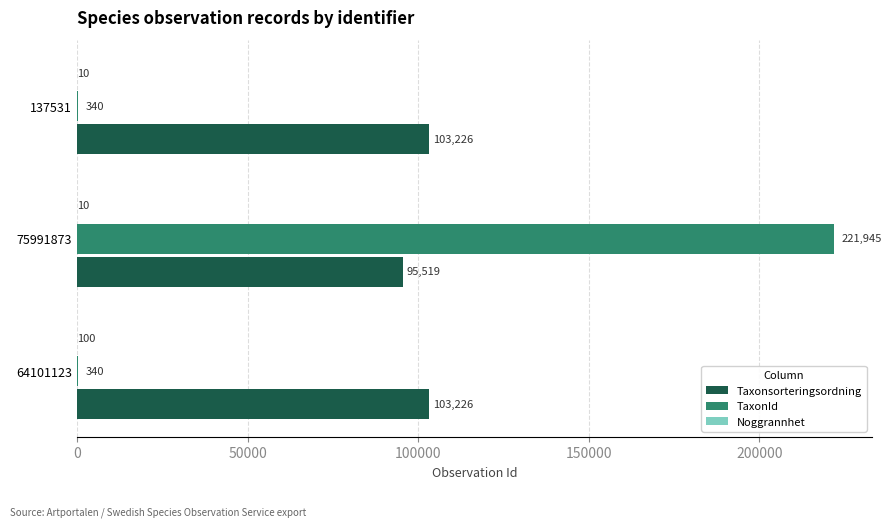

Which series has the largest total across all categories?

Taxonsorteringsordning